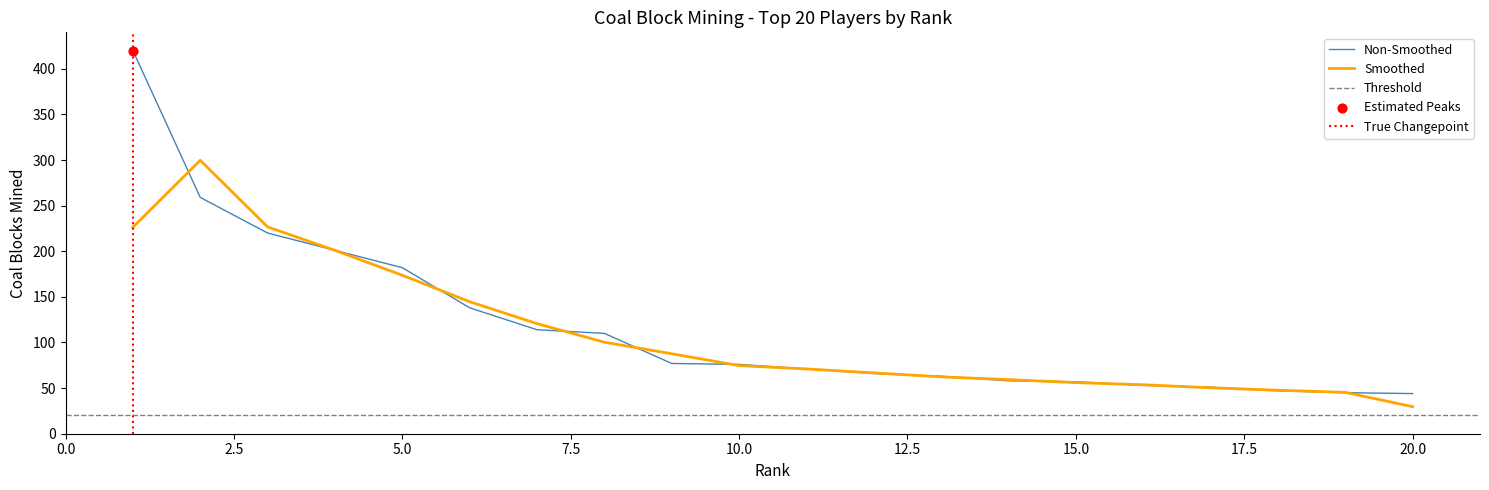

What is the change in value from 9 to 10?

-1